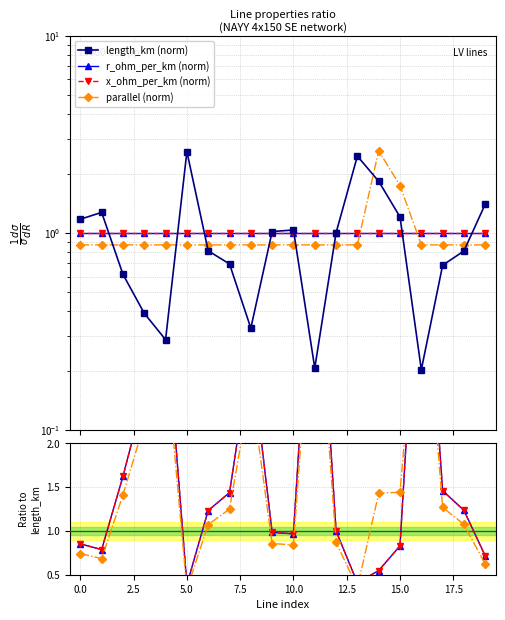

What are all the series names shown in the legend?

length_km (norm), r_ohm_per_km (norm), x_ohm_per_km (norm), parallel (norm)